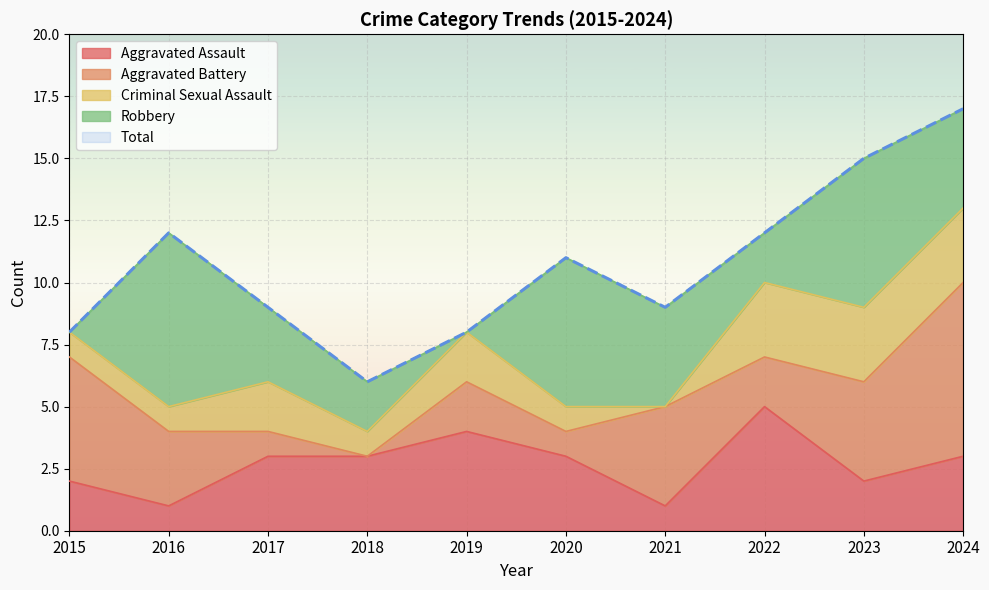

How many interior local peaks does the Aggravated Assault series have?

2